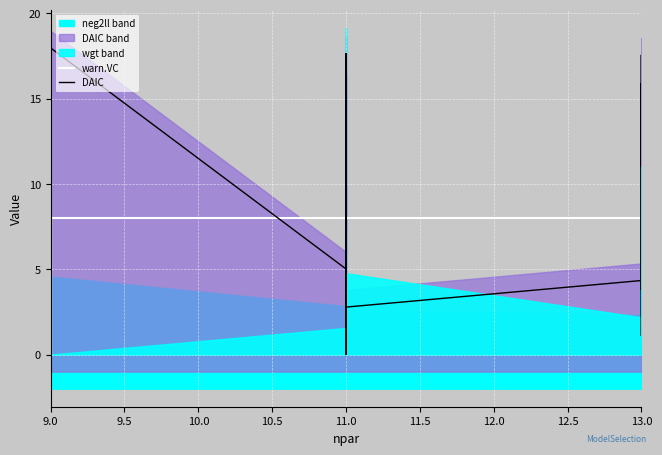

True or false: DAIC has a value of 5.0 at 11.0.

False